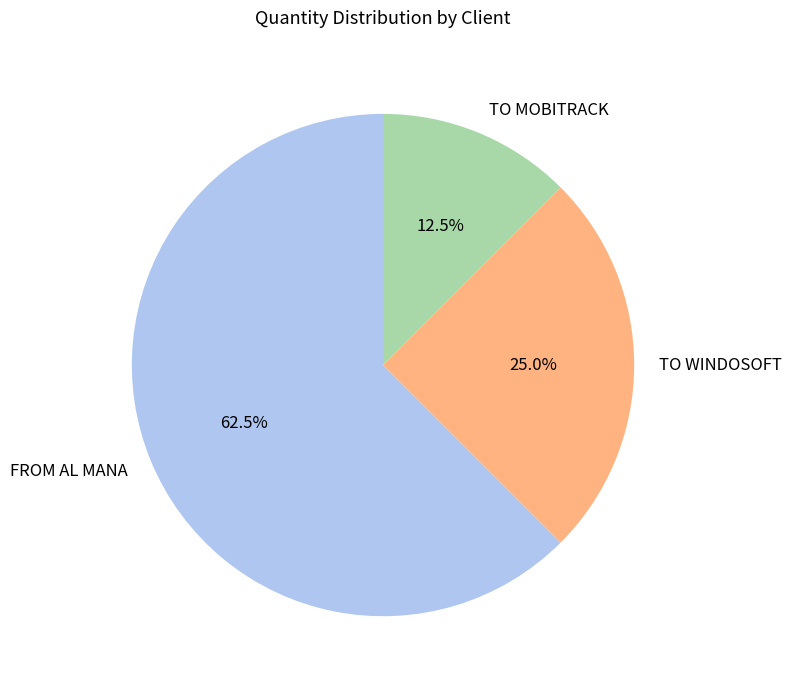

Count the number of slices in the pie.

3